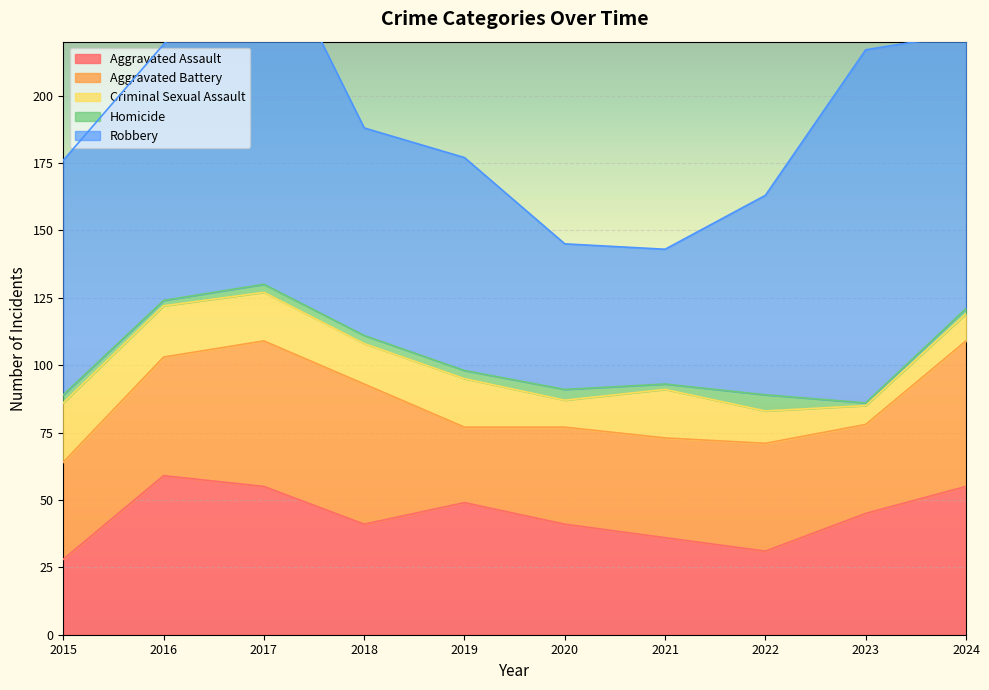

Reading left to right, what are all the values shown in this chart?

Aggravated Assault: 28	59	55	41	49	41	36	31	45	55
Aggravated Battery: 36	44	54	52	28	36	37	40	33	54
Criminal Sexual Assault: 22	19	18	15	18	10	18	12	7	10
Homicide: 3	2	3	3	3	4	2	6	1	2
Robbery: 87	95	133	77	79	54	50	74	131	102